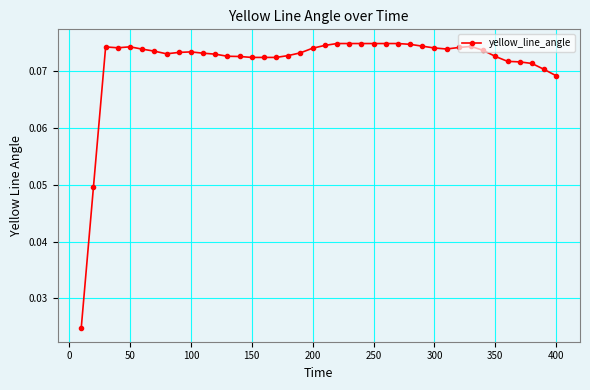

What is the sum of all values?

2.9